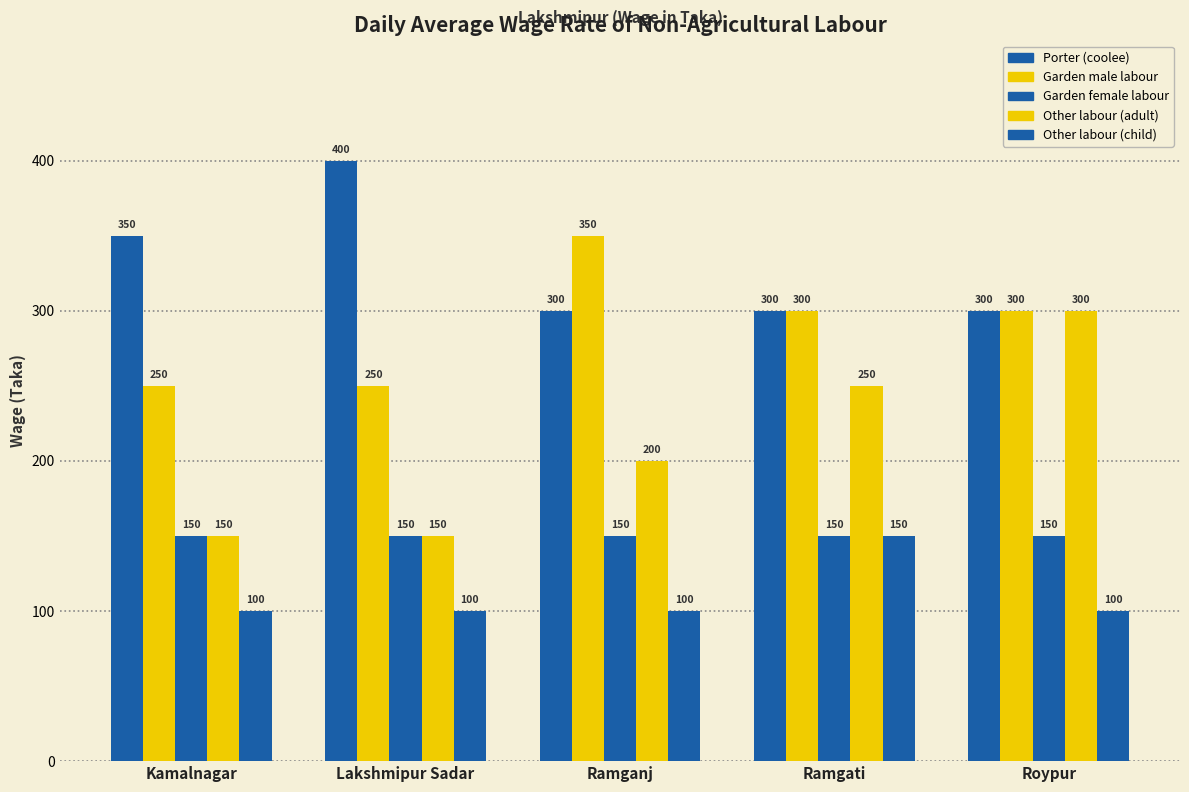

What is the lowest value of the Garden female labour series?

150